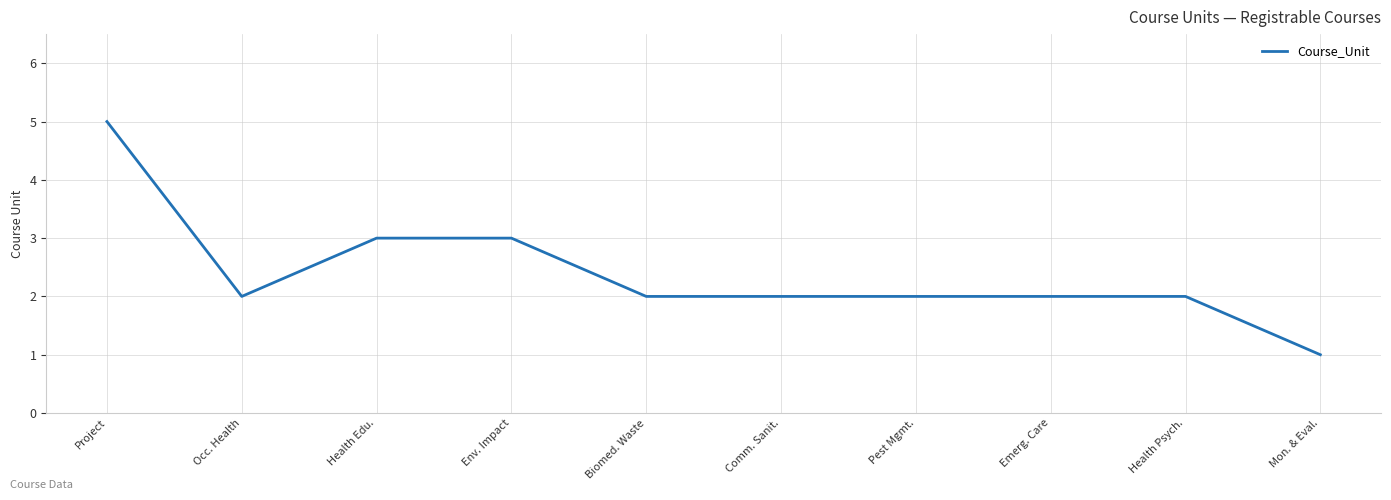

How many values are between 2 and 3?

8